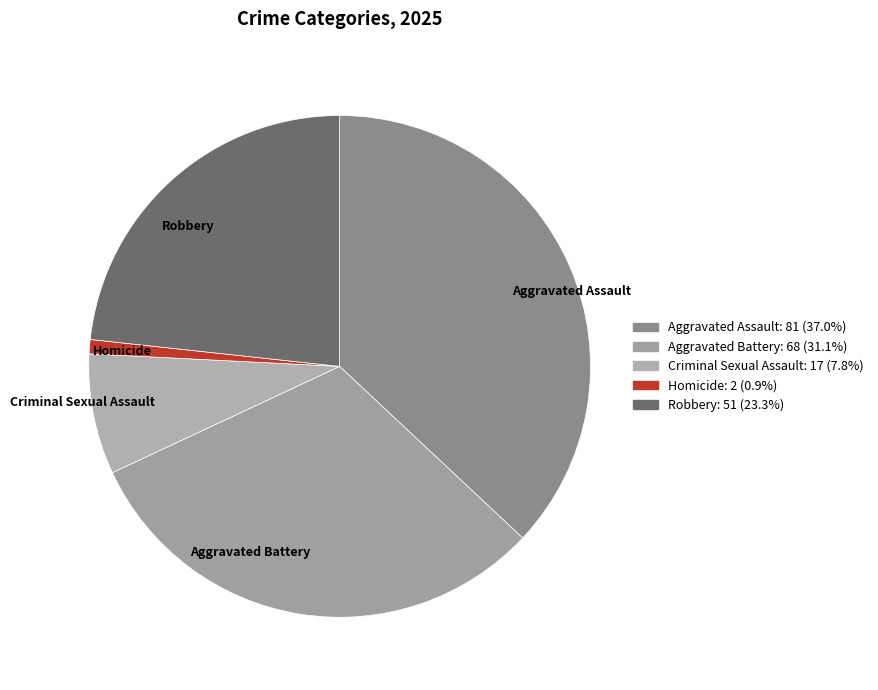

How many segments does this pie chart have?

5